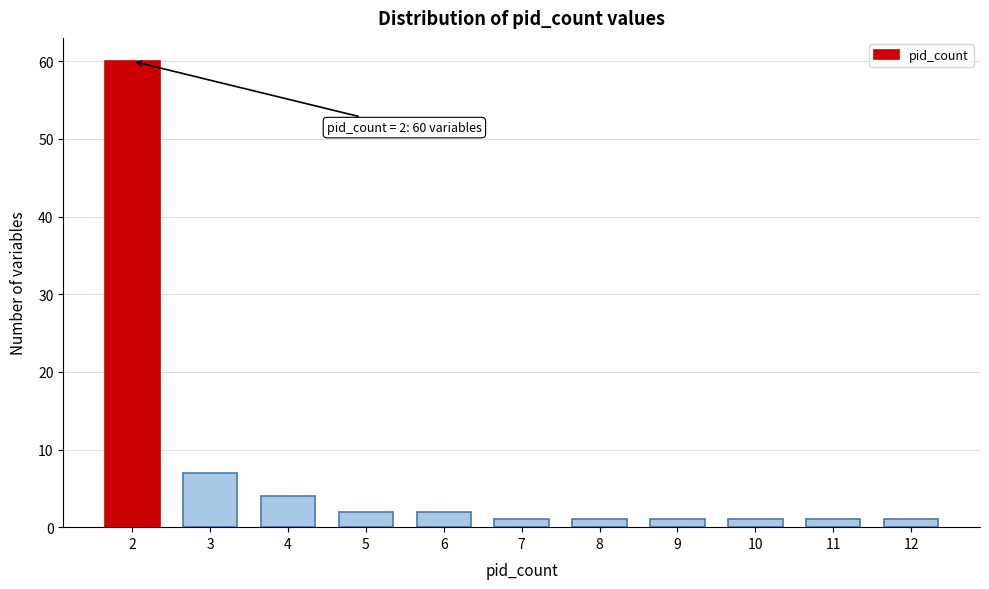

Reading left to right, transcribe all the data shown in this chart.

60	7	4	2	2	1	1	1	1	1	1